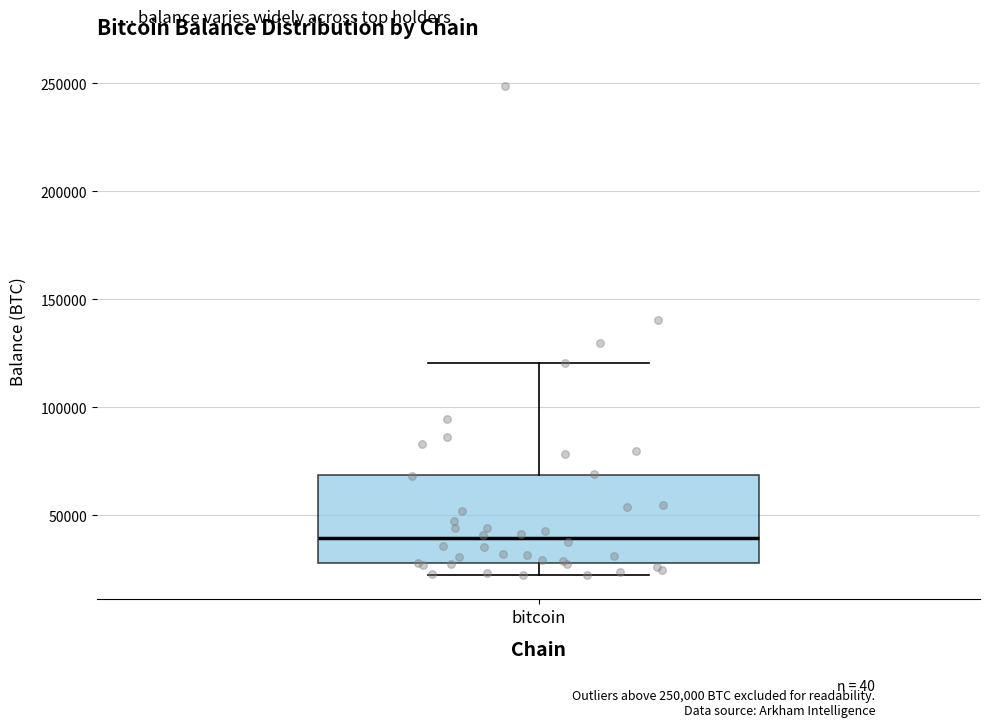

Transcribe this box plot: give where the median line is, the range the box spans, and where the two whiskers end, as read against the y-axis. The values are not printed on the chart, so give them approximately, as read against the axis.

median 40000, box 30000 to 70000, whiskers 20000 to 120000